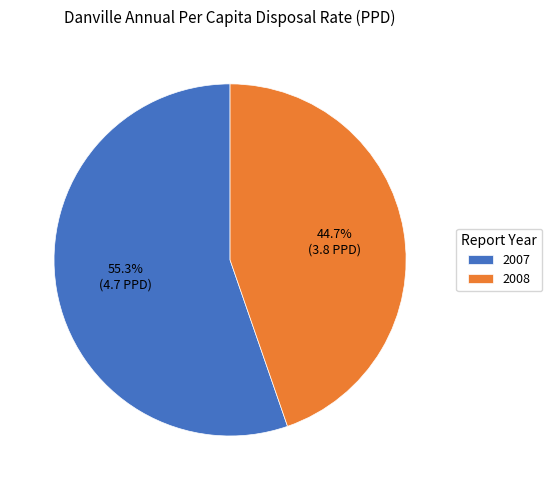

True or false: 2007 accounts for 67% of the total.

False